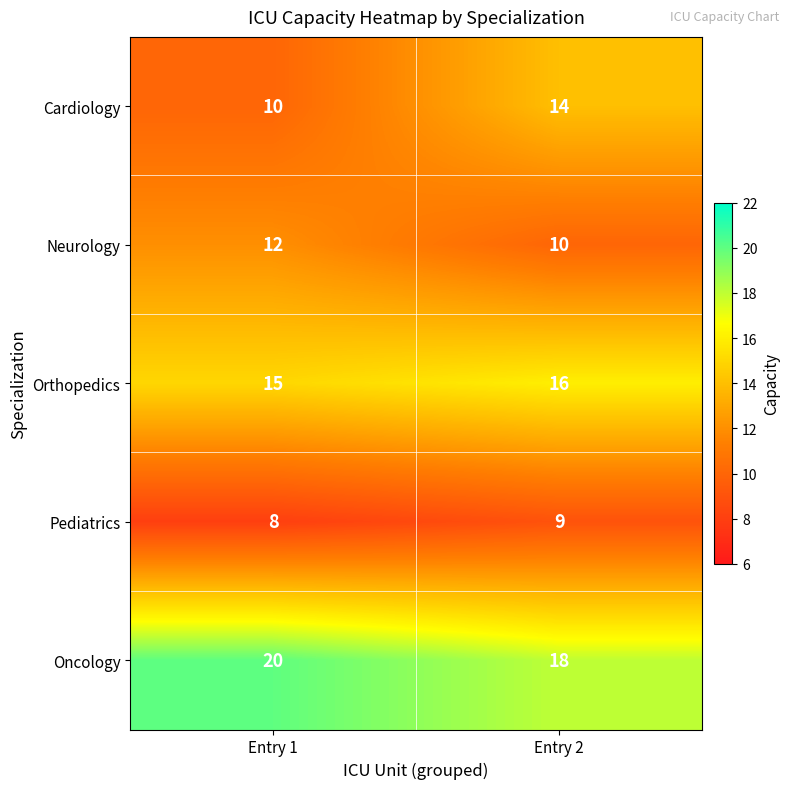

What is the difference between the Cardiology values at Entry 1 and Entry 2?

4